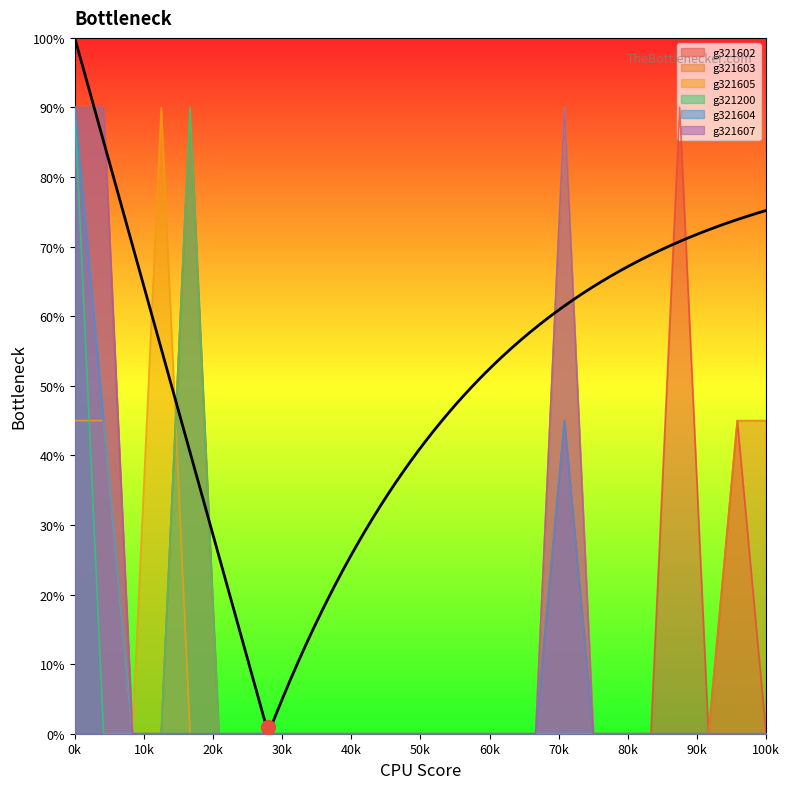

The g321605 series shows 0 at 100k. True or false?

True